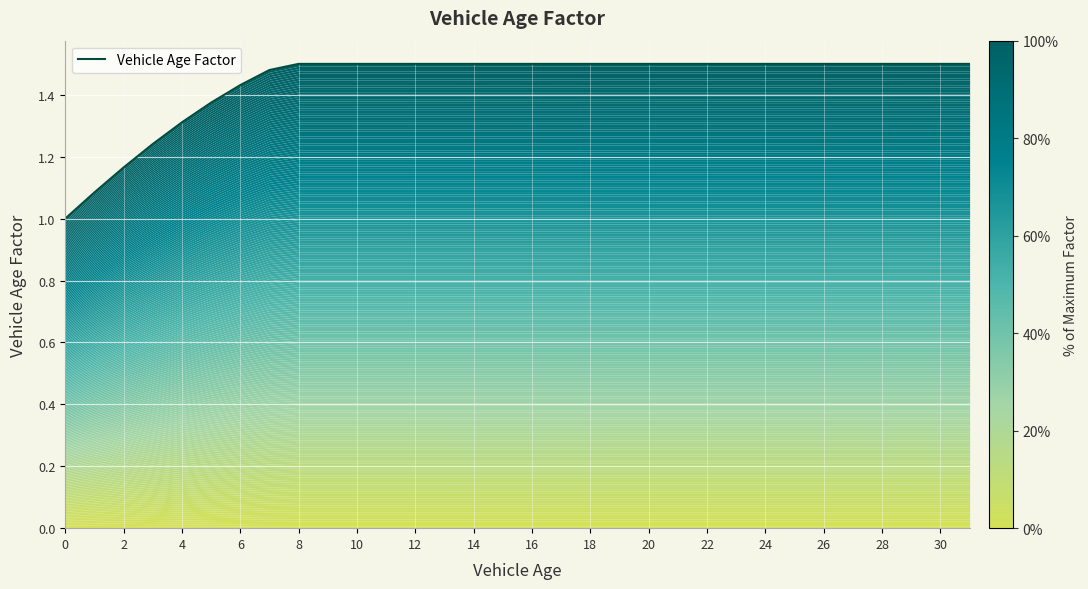

How many lines are shown in the chart?

1